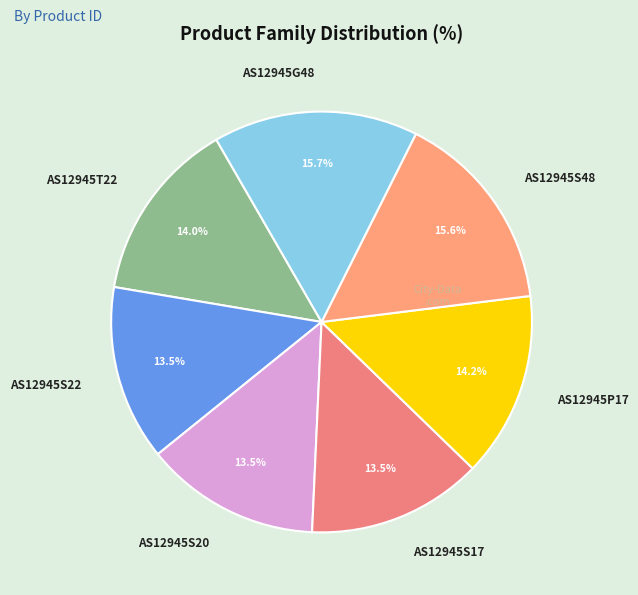

What is the ratio of the value at AS12945G48 to the value at AS12945S22?

1.2